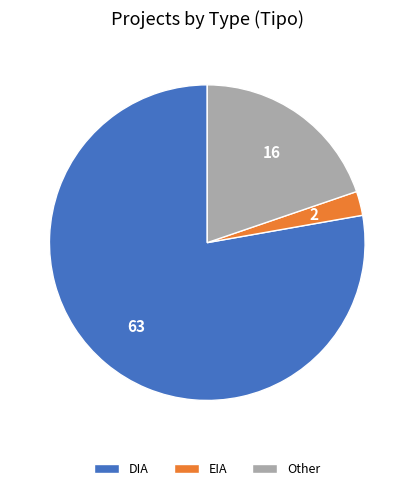

Combined, do EIA and Other account for over 50%?

No